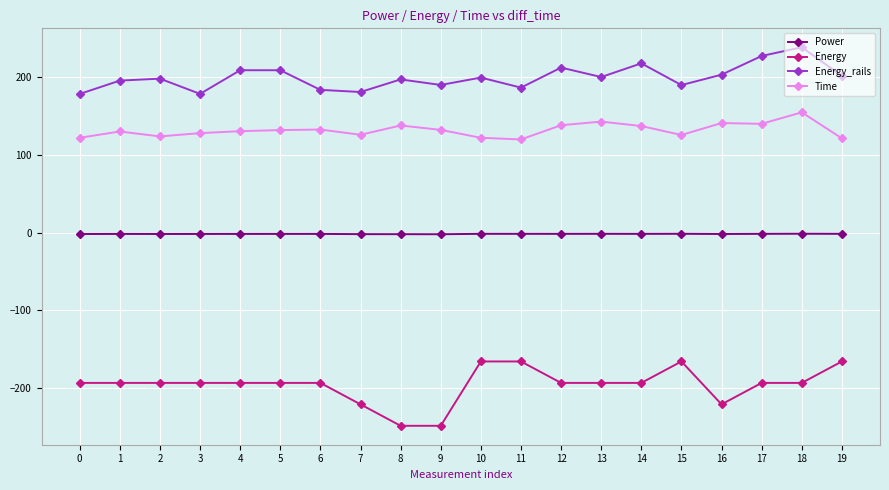

The value of Energy at 19 is -37.9. True or false?

False